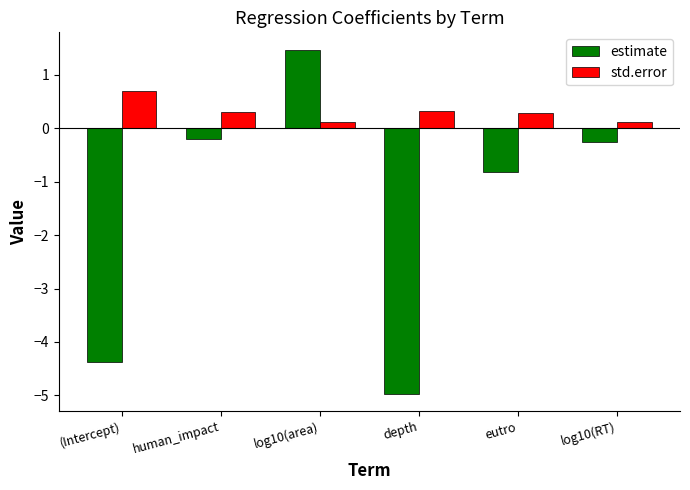

Reading left to right, list all the values displayed in this chart.

estimate: (Intercept)=-4.4	human_impact=-0.2	log10(area)=1.5	depth=-5.0	eutro=-0.8	log10(RT)=-0.3
std.error: (Intercept)=0.7	human_impact=0.3	log10(area)=0.1	depth=0.3	eutro=0.3	log10(RT)=0.1